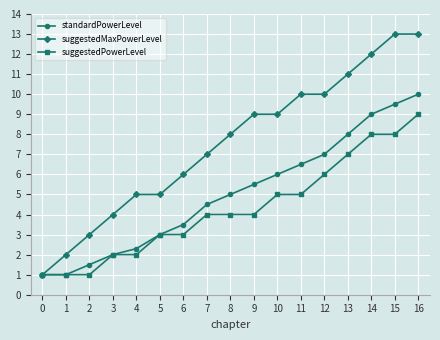

Count the number of categories in the chart.

17